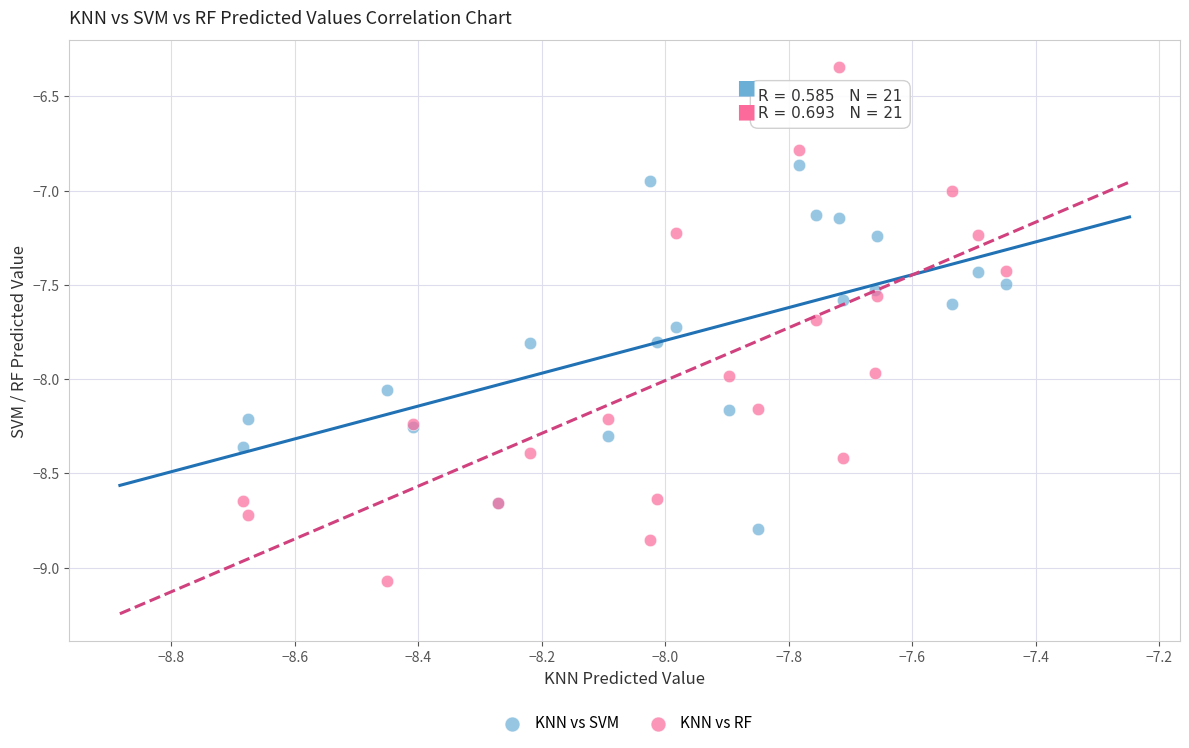

Which series contains the highest Y value?

KNN vs RF